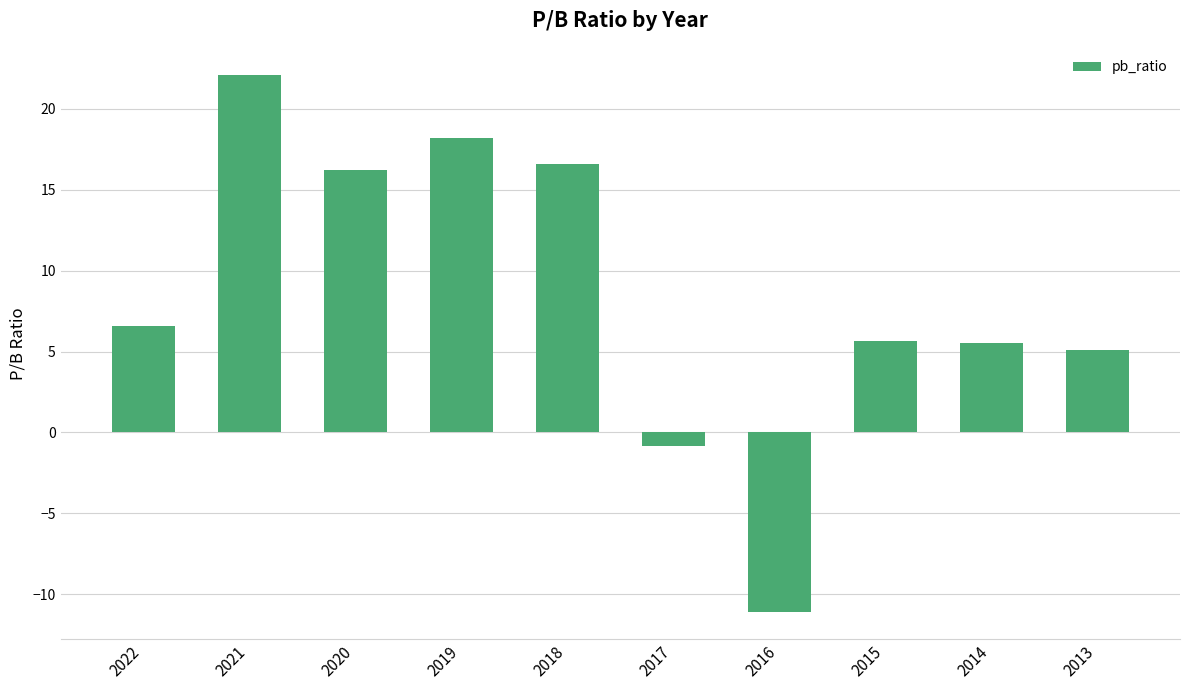

Read the value at 2018.

16.6